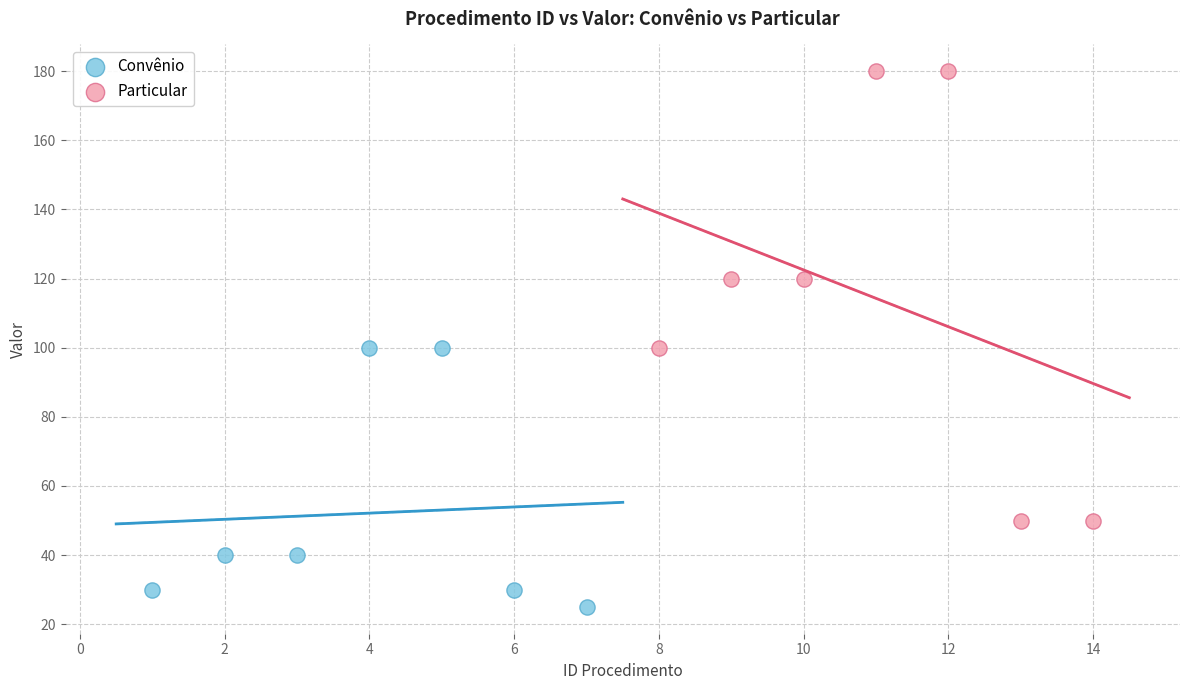

Which series reaches the minimum Y coordinate?

Convênio